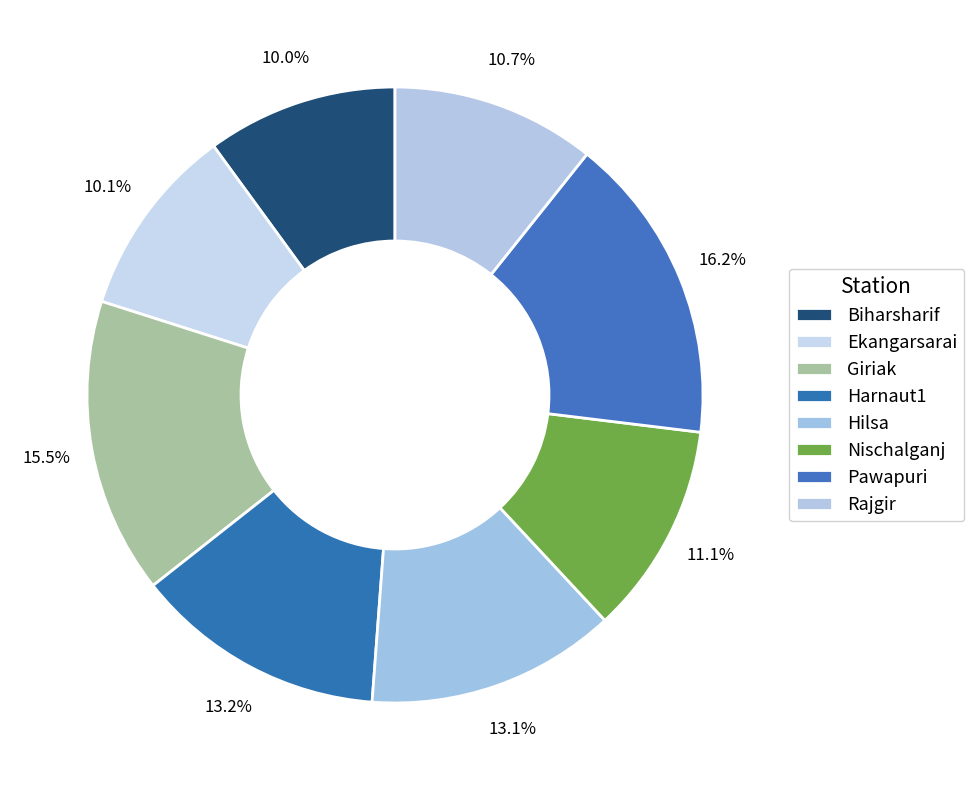

The Nischalganj slice represents 11% of the pie. True or false?

True